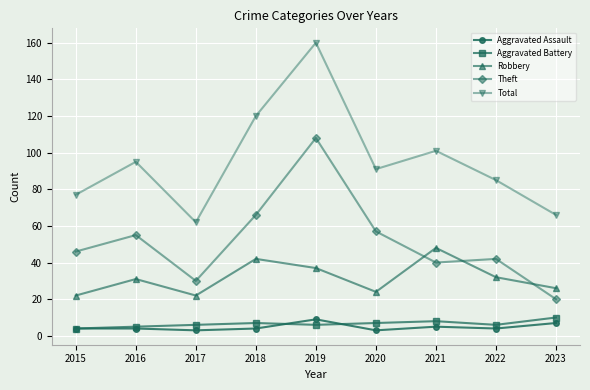

True or false: Aggravated Battery and Aggravated Assault intersect in this chart.

True